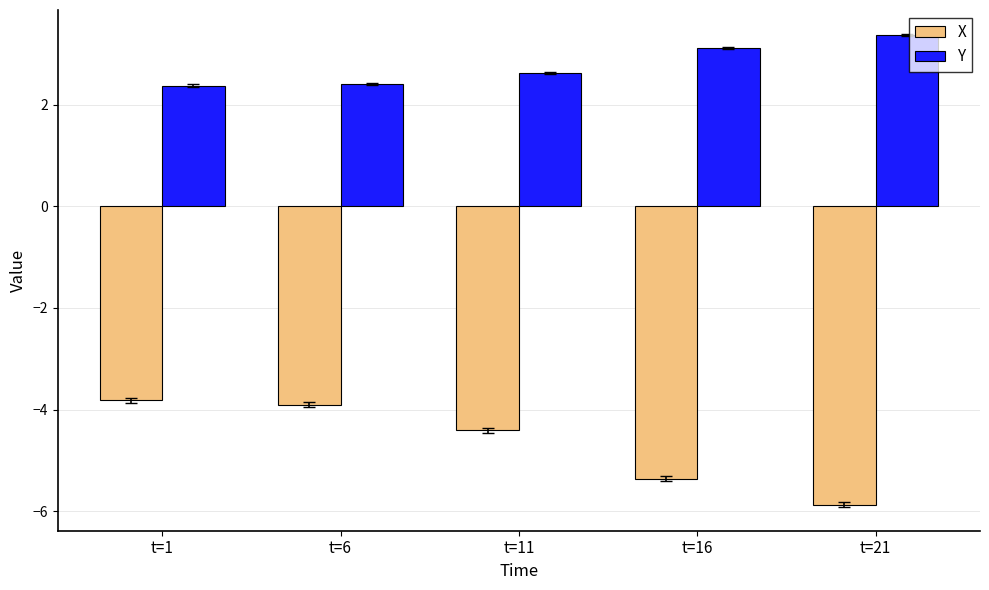

Does the chart contain any negative values?

Yes